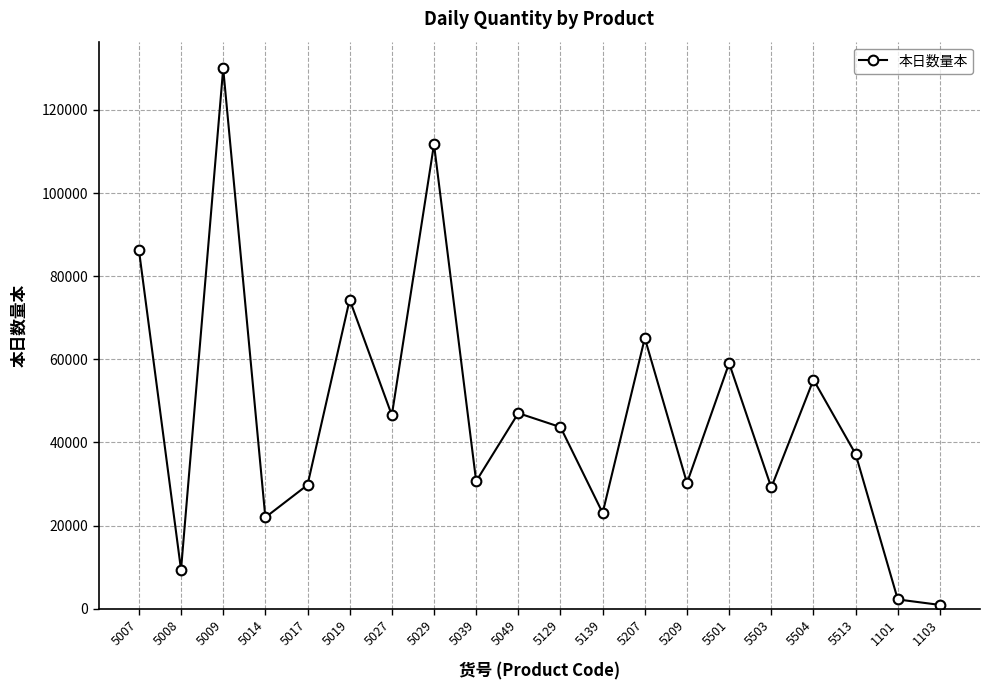

Does the chart display data point markers on the line(s)?

Yes